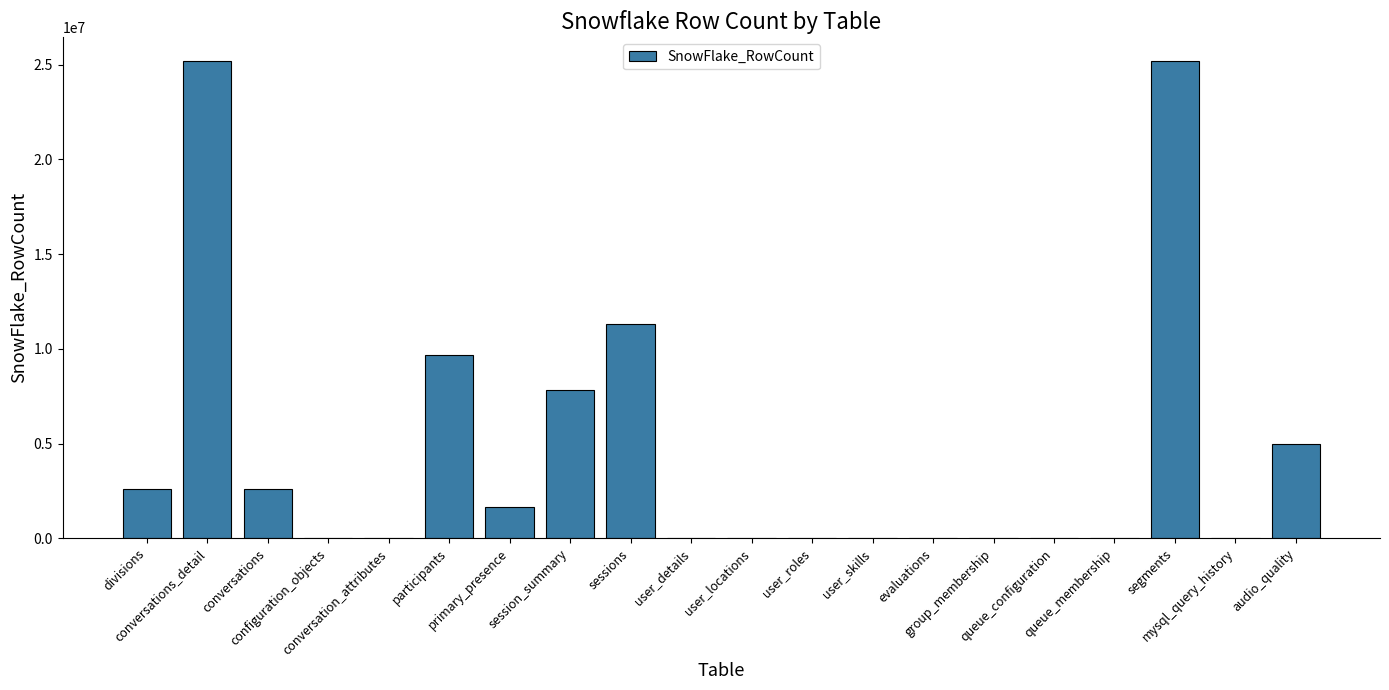

Are the bars grouped side by side (vs. stacked)?

No